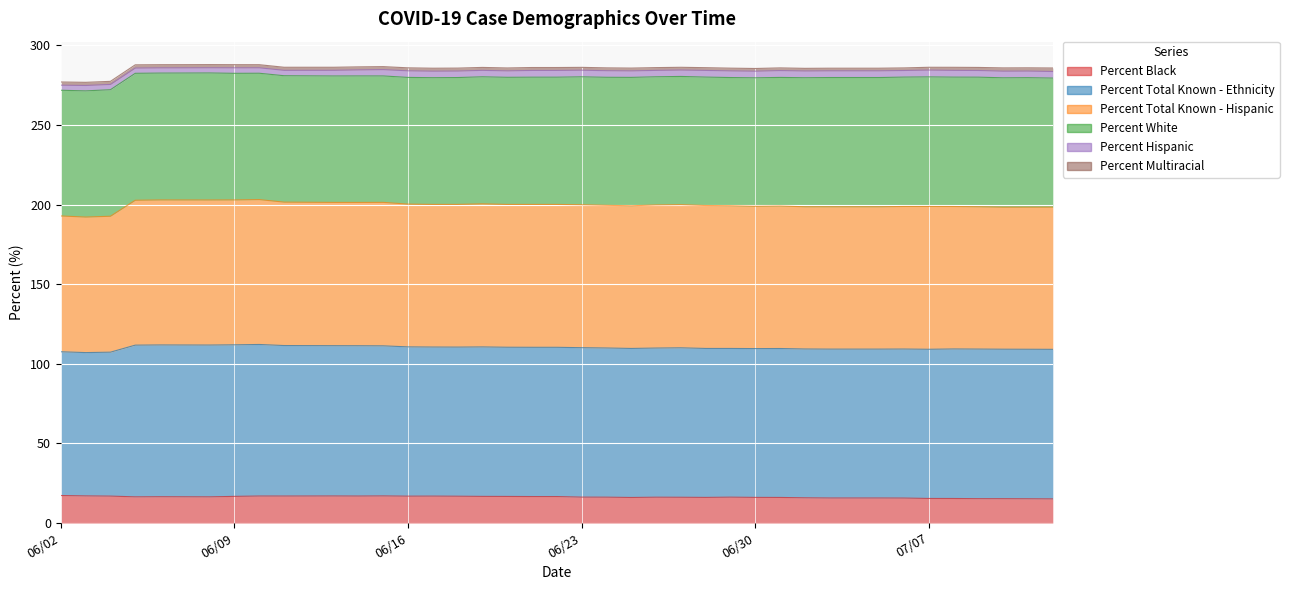

At which label does Percent Total Known - Ethnicity reach its minimum?

06/03/2020